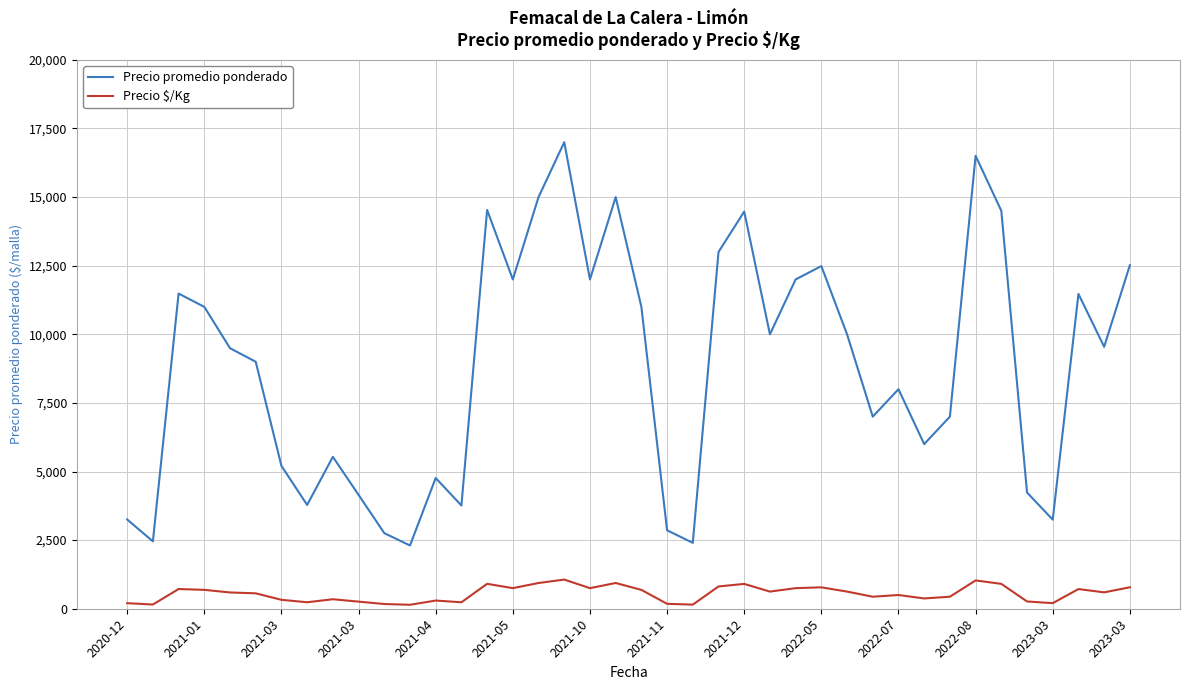

How many lines are shown in the chart?

2